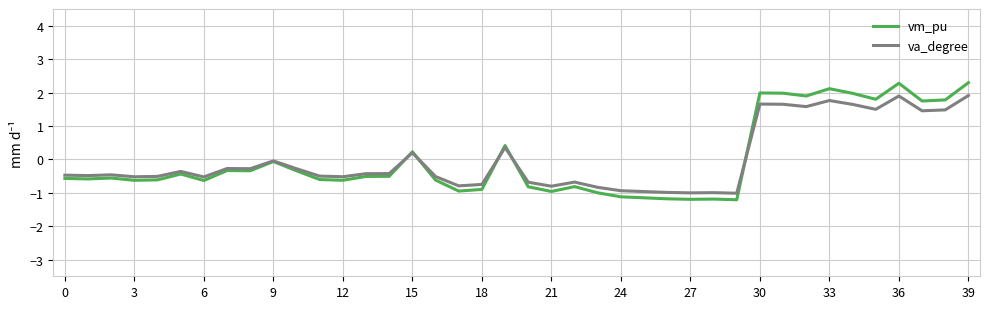

Rank the series by their maximum value, from highest to lowest.

vm_pu, va_degree